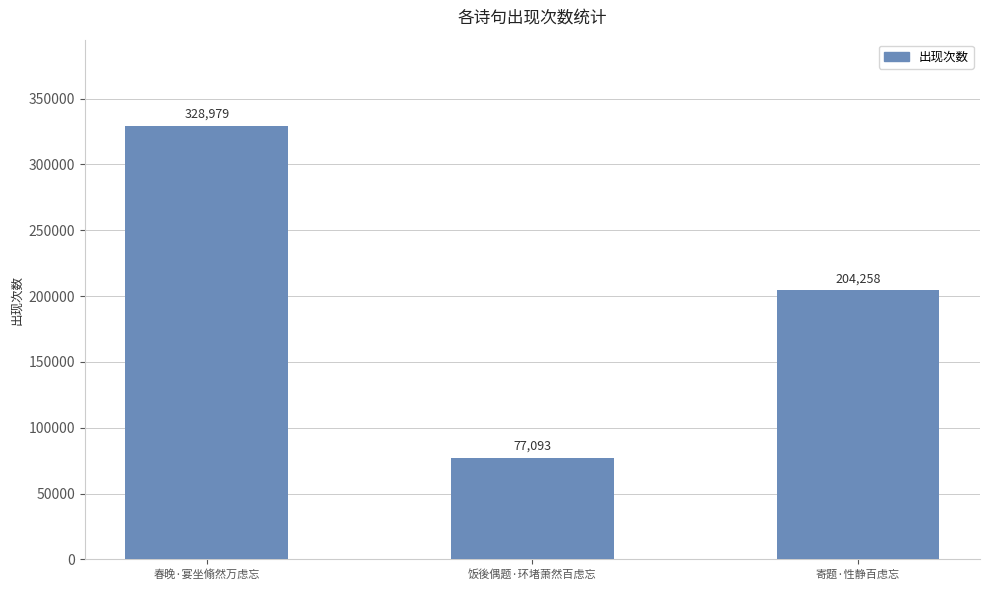

What is the value of the 1st bar from the left?

328979